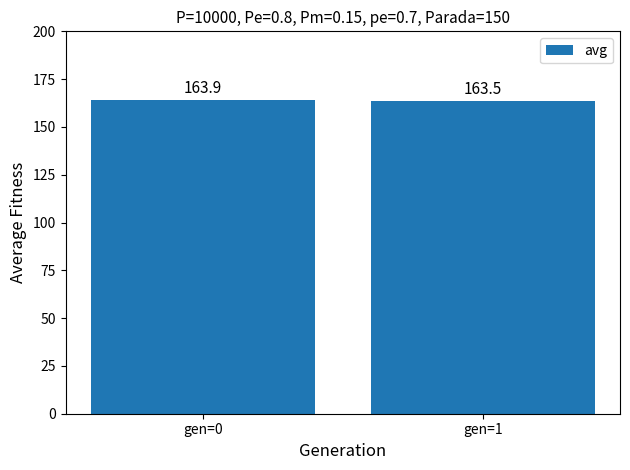

Is it true that the value at gen=0 is 267.6?

False